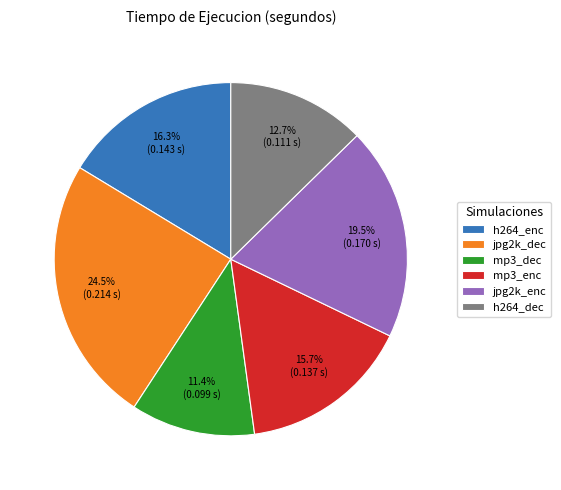

Which slice is the largest?

jpg2k_dec